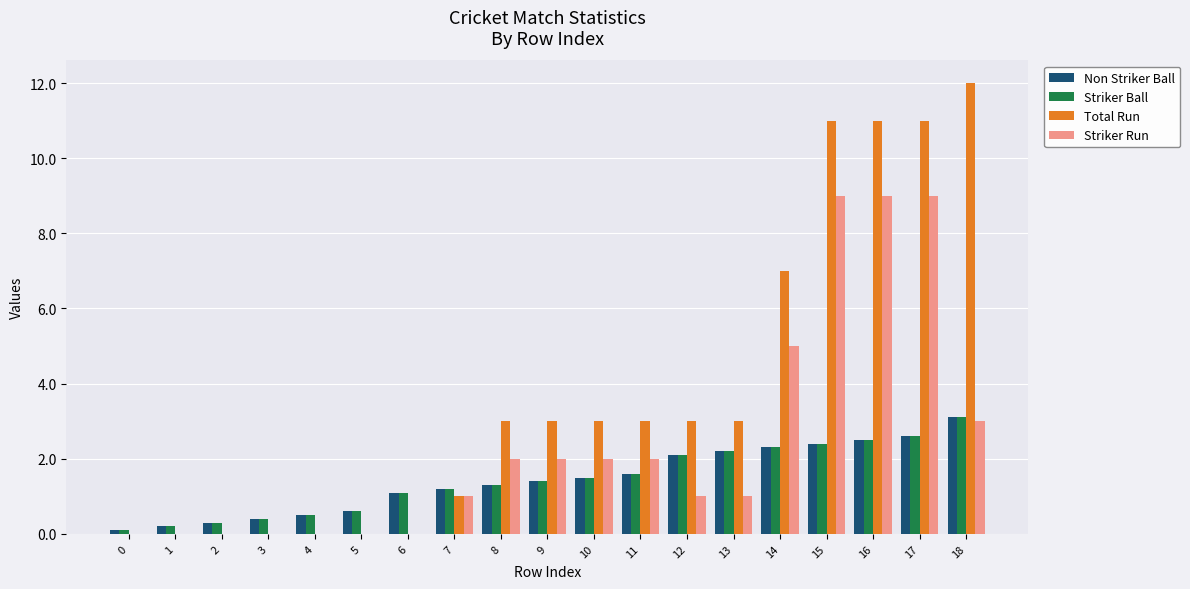

What is the spread (max minus min) of values at 13?

2.0